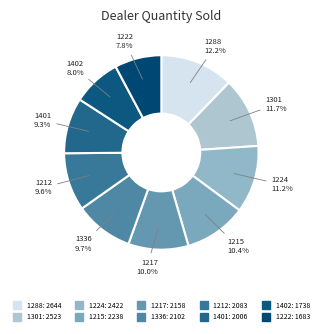

To the nearest percent, what is the average slice percentage?

10%